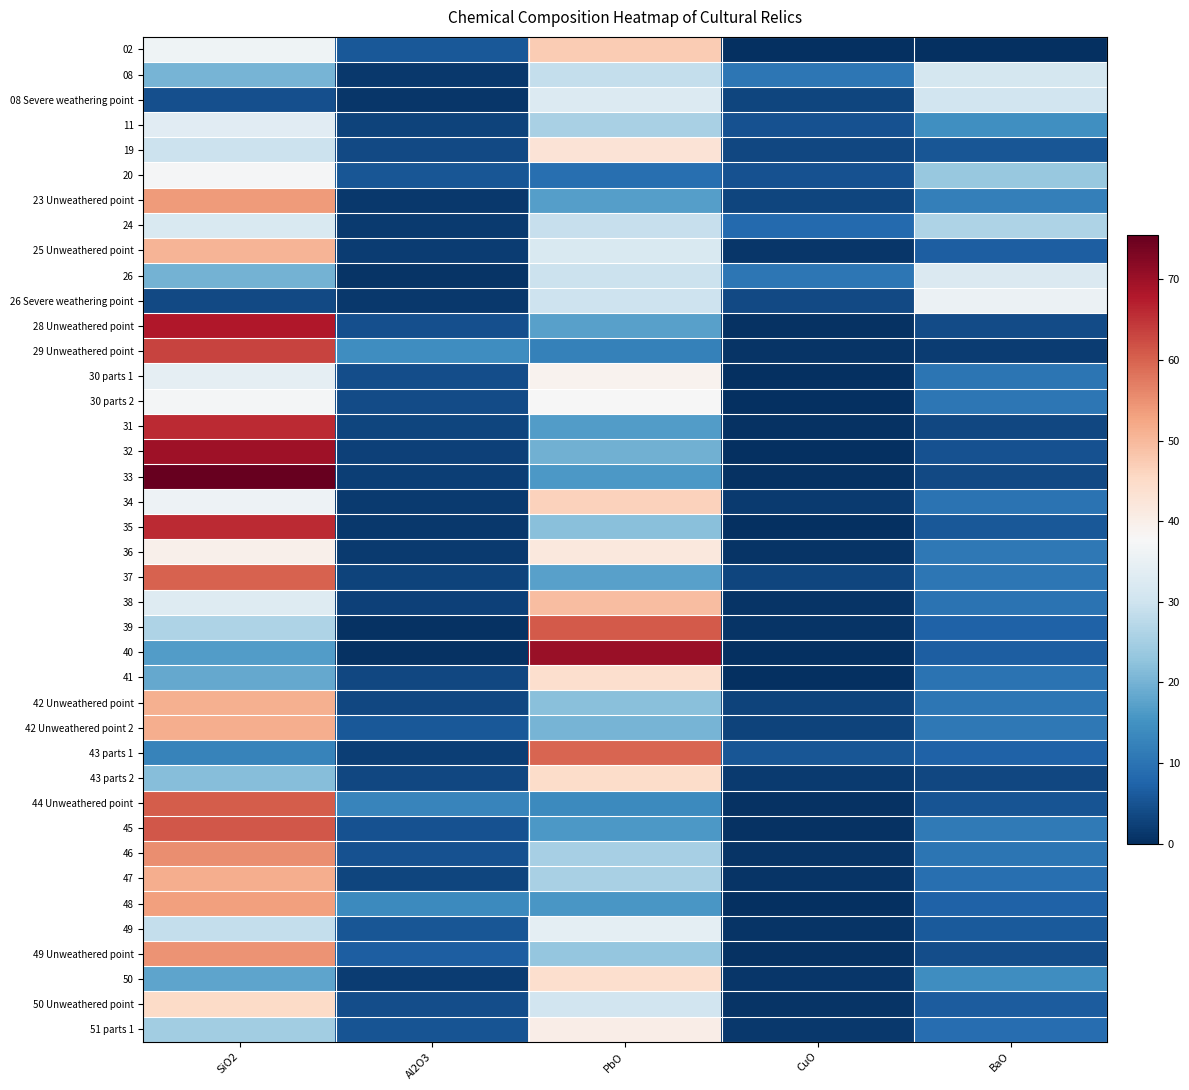

Reading right to left, what are all the values shown in this chart?

02: BaO=0.0	CuO=0.3	PbO=47.4	Al2O3=5.7	SiO2=36.3
08: BaO=31.2	CuO=10.4	PbO=28.7	Al2O3=1.3	SiO2=20.1
08 Severe weathering point: BaO=30.6	CuO=3.1	PbO=32.5	Al2O3=1.1	SiO2=4.6
11: BaO=14.6	CuO=4.9	PbO=25.4	Al2O3=2.7	SiO2=33.6
19: BaO=5.3	CuO=3.5	PbO=42.8	Al2O3=3.6	SiO2=29.6
20: BaO=23.6	CuO=4.8	PbO=9.3	Al2O3=5.5	SiO2=37.4
23 Unweathered point: BaO=11.9	CuO=3.0	PbO=17.0	Al2O3=1.4	SiO2=53.8
24: BaO=26.2	CuO=8.5	PbO=29.1	Al2O3=1.6	SiO2=31.9
25 Unweathered point: BaO=6.7	CuO=1.1	PbO=31.9	Al2O3=1.9	SiO2=50.6
26: BaO=32.2	CuO=10.6	PbO=29.5	Al2O3=0.7	SiO2=19.8
26 Severe weathering point: BaO=35.5	CuO=3.6	PbO=29.9	Al2O3=1.2	SiO2=3.7
28 Unweathered point: BaO=4.0	CuO=0.3	PbO=17.1	Al2O3=4.7	SiO2=68.1
29 Unweathered point: BaO=2.0	CuO=0.7	PbO=12.3	Al2O3=14.3	SiO2=63.3
30 parts 1: BaO=10.3	CuO=0.0	PbO=39.2	Al2O3=4.3	SiO2=34.3
30 parts 2: BaO=10.3	CuO=0.0	PbO=37.7	Al2O3=3.9	SiO2=36.9
31: BaO=3.4	CuO=0.4	PbO=16.6	Al2O3=3.1	SiO2=65.9
32: BaO=4.9	CuO=0.1	PbO=19.8	Al2O3=2.4	SiO2=69.7
33: BaO=3.5	CuO=0.5	PbO=16.2	Al2O3=2.4	SiO2=75.5
34: BaO=10.0	CuO=1.5	PbO=46.5	Al2O3=1.6	SiO2=35.8
35: BaO=5.7	CuO=0.2	PbO=22.1	Al2O3=1.4	SiO2=65.9
36: BaO=10.8	CuO=0.7	PbO=41.6	Al2O3=1.6	SiO2=39.6
37: BaO=10.3	CuO=3.0	PbO=17.2	Al2O3=2.7	SiO2=60.1
38: BaO=9.8	CuO=0.7	PbO=49.3	Al2O3=2.6	SiO2=32.9
39: BaO=7.2	CuO=0.9	PbO=61.0	Al2O3=0.5	SiO2=26.2
40: BaO=6.7	CuO=0.0	PbO=70.2	Al2O3=0.5	SiO2=16.7
41: BaO=9.8	CuO=0.2	PbO=44.1	Al2O3=3.3	SiO2=18.5
42 Unweathered point: BaO=10.5	CuO=2.7	PbO=21.9	Al2O3=3.5	SiO2=51.3
42 Unweathered point 2: BaO=10.9	CuO=2.7	PbO=20.1	Al2O3=5.7	SiO2=51.3
43 parts 1: BaO=7.3	CuO=5.3	PbO=59.9	Al2O3=2.2	SiO2=12.4
43 parts 2: BaO=3.3	CuO=1.5	PbO=44.8	Al2O3=3.4	SiO2=21.7
44 Unweathered point: BaO=5.2	CuO=0.4	PbO=13.6	Al2O3=12.7	SiO2=60.7
45: BaO=11.0	CuO=0.5	PbO=16.0	Al2O3=5.0	SiO2=61.3
46: BaO=10.1	CuO=0.8	PbO=25.2	Al2O3=4.8	SiO2=55.2
47: BaO=9.2	CuO=0.7	PbO=25.4	Al2O3=3.1	SiO2=51.5
48: BaO=7.3	CuO=0.0	PbO=15.7	Al2O3=13.7	SiO2=53.3
49: BaO=6.1	CuO=0.7	PbO=34.2	Al2O3=5.4	SiO2=28.8
49 Unweathered point: BaO=4.2	CuO=0.5	PbO=23.0	Al2O3=6.5	SiO2=54.6
50: BaO=14.2	CuO=1.1	PbO=44.0	Al2O3=1.9	SiO2=18.0
50 Unweathered point: BaO=6.2	CuO=0.7	PbO=30.6	Al2O3=4.2	SiO2=45.0
51 parts 1: BaO=8.9	CuO=1.4	PbO=40.2	Al2O3=5.2	SiO2=24.6